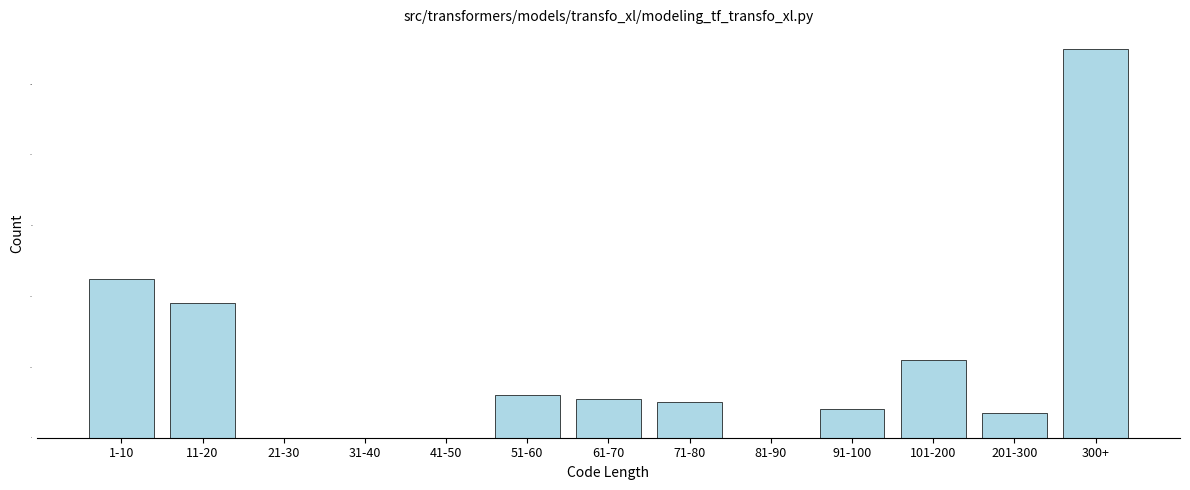

Reading left to right, transcribe all the data shown in this chart.

1-10=45	11-20=38	21-30=0	31-40=0	41-50=0	51-60=12	61-70=11	71-80=10	81-90=0	91-100=8	101-200=22	201-300=7	300+=110